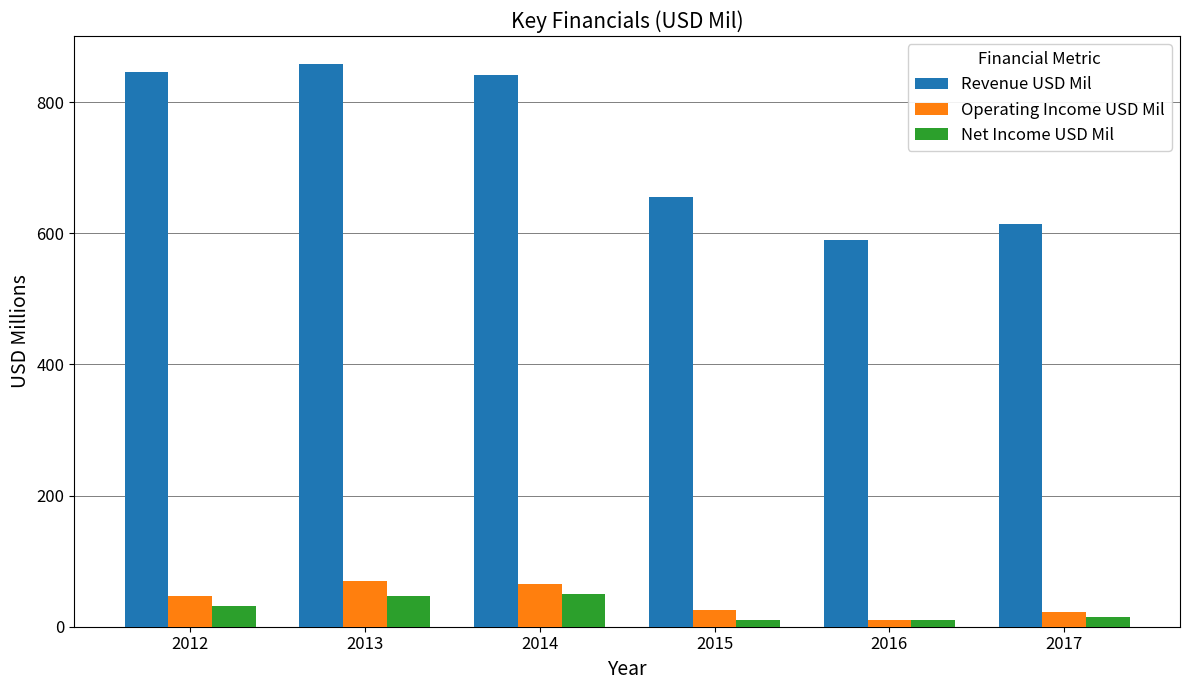

True or false: Revenue USD Mil has a value of 486 at 2014.

False